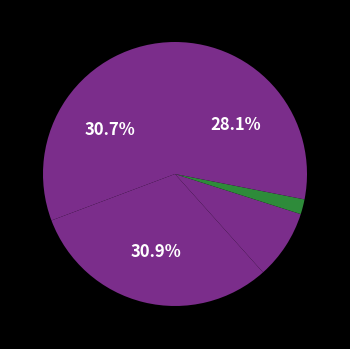

How many segments does this pie chart have?

5